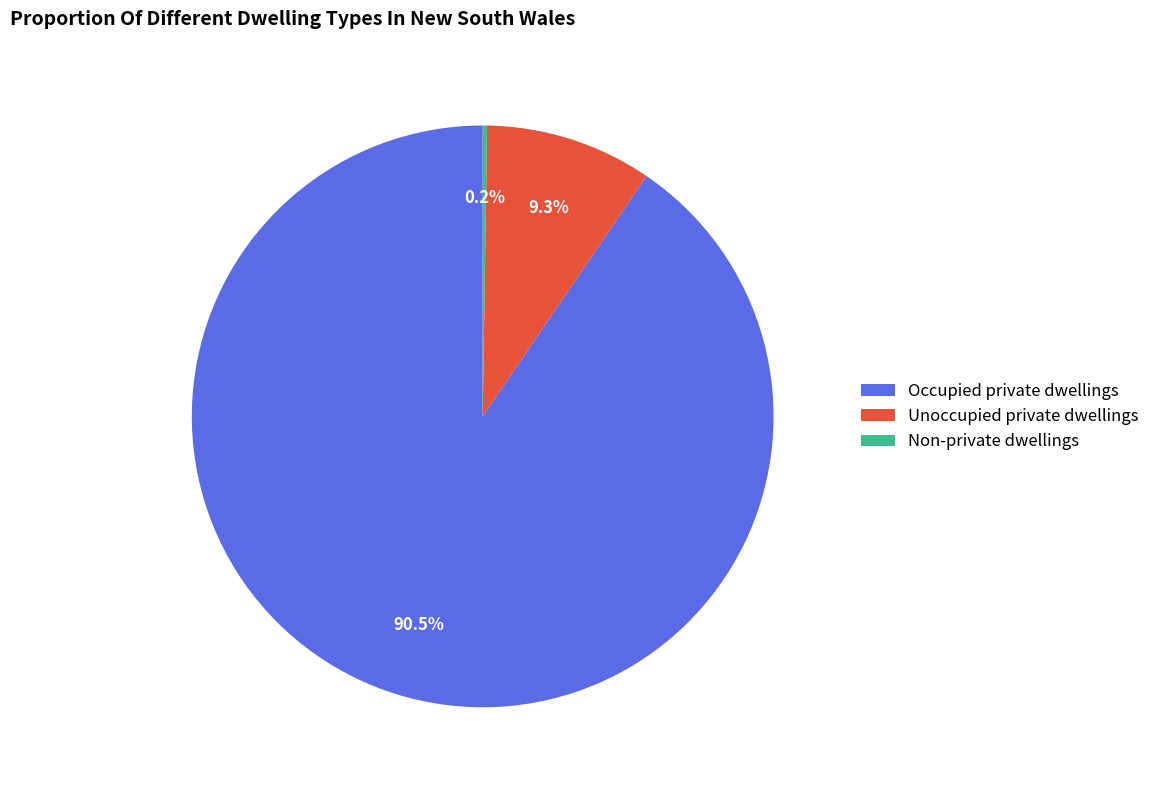

Which slice is the largest?

Occupied private dwellings